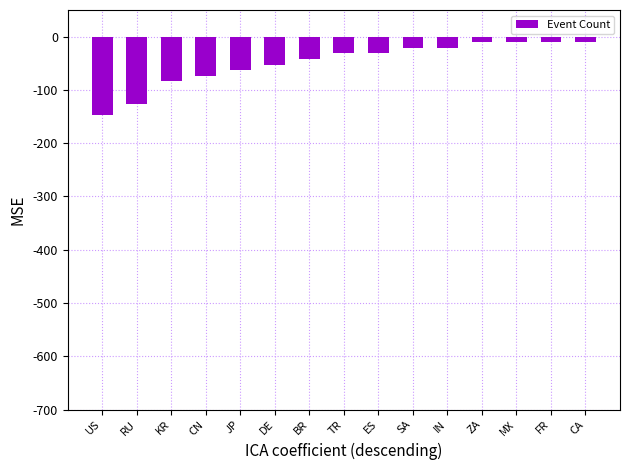

What is the smallest value displayed?

-147.0